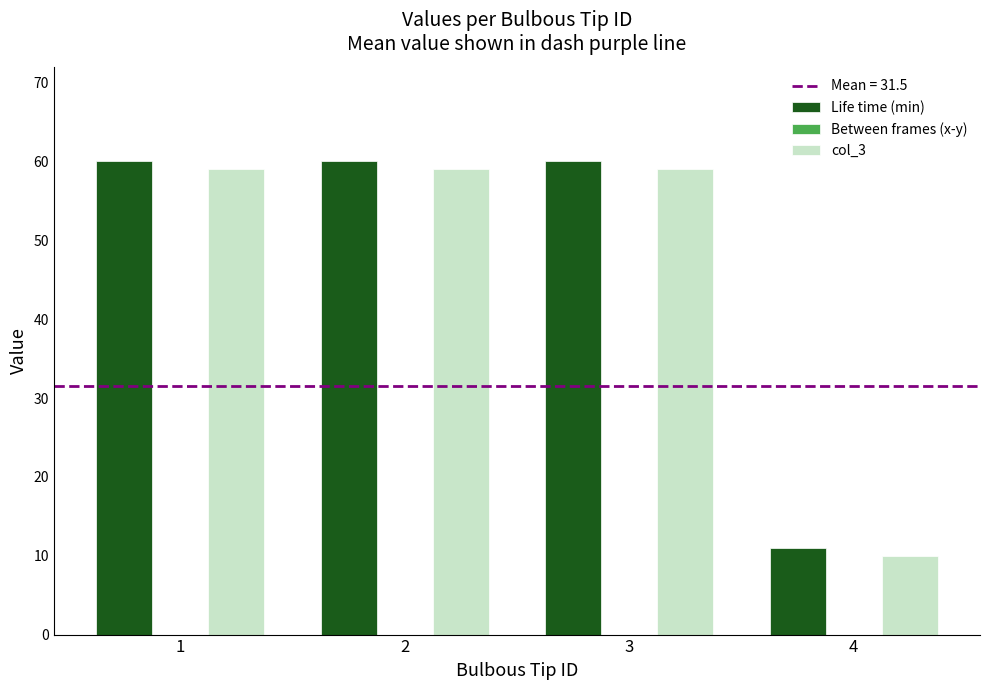

What is the minimum value for Life time (min)?

11